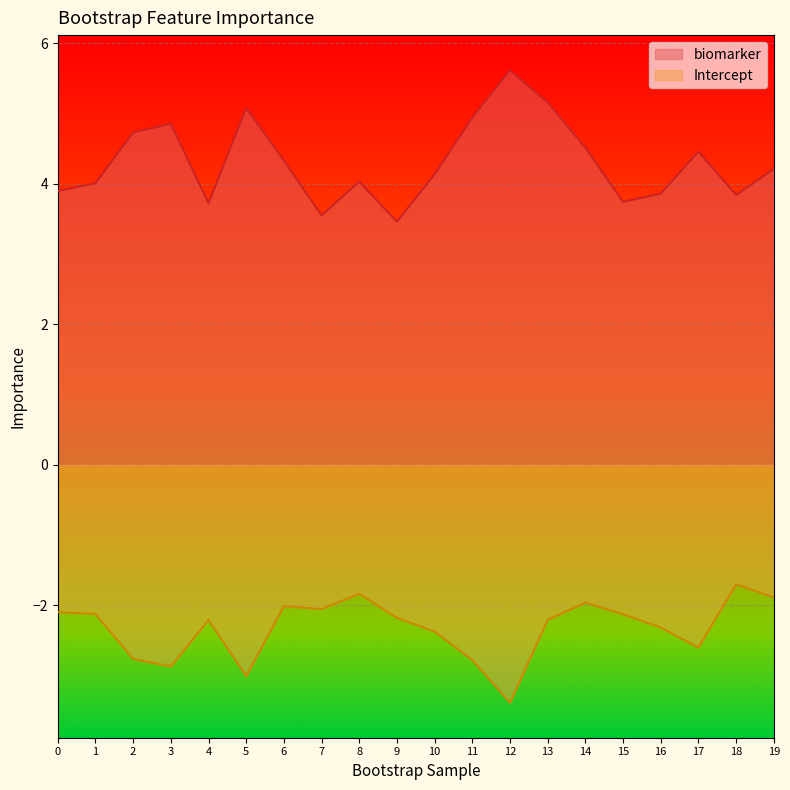

How many lines are shown in the chart?

2